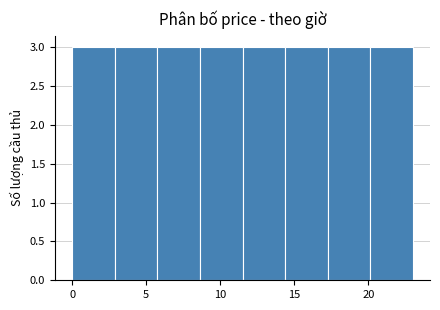

Reading left to right, transcribe this chart: for each bar, give the range it covers on the x-axis and its height. Neither the bar edges nor the heights are printed on the chart, so give them approximately, as read against the axes.

0.0 to 3.0: 3
3.0 to 6.0: 3
6.0 to 8.5: 3
8.5 to 11.5: 3
11.5 to 14.5: 3
14.5 to 17.5: 3
17.5 to 20.0: 3
20.0 to 23.0: 3